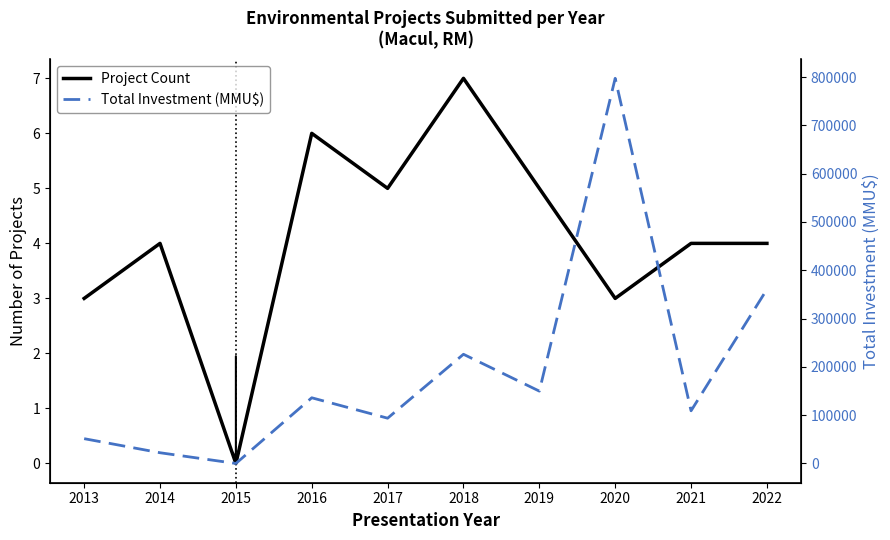

Where is the first local maximum for Total Investment (MMU$)?

2016